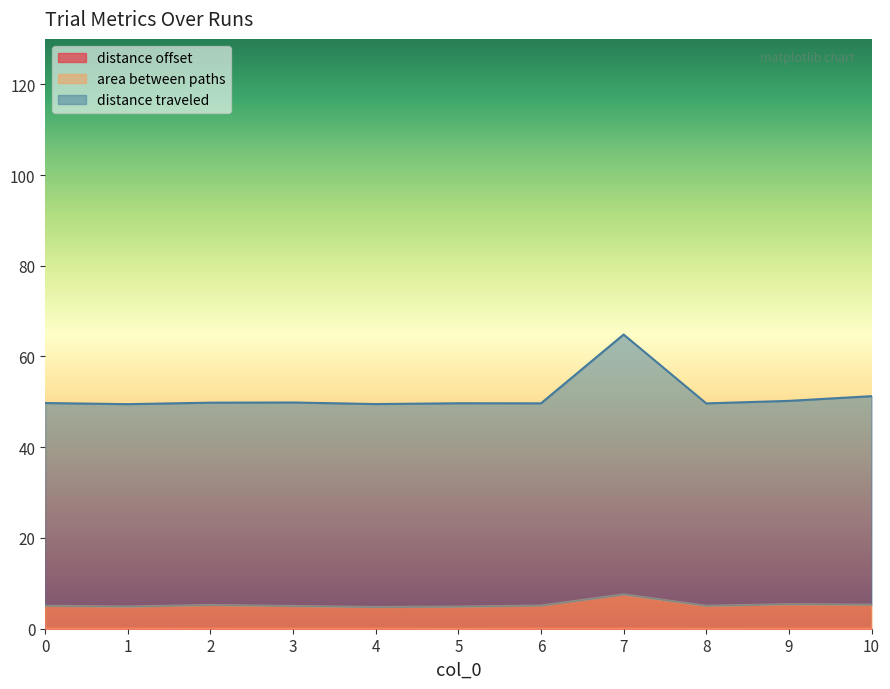

How many lines are shown in the chart?

3